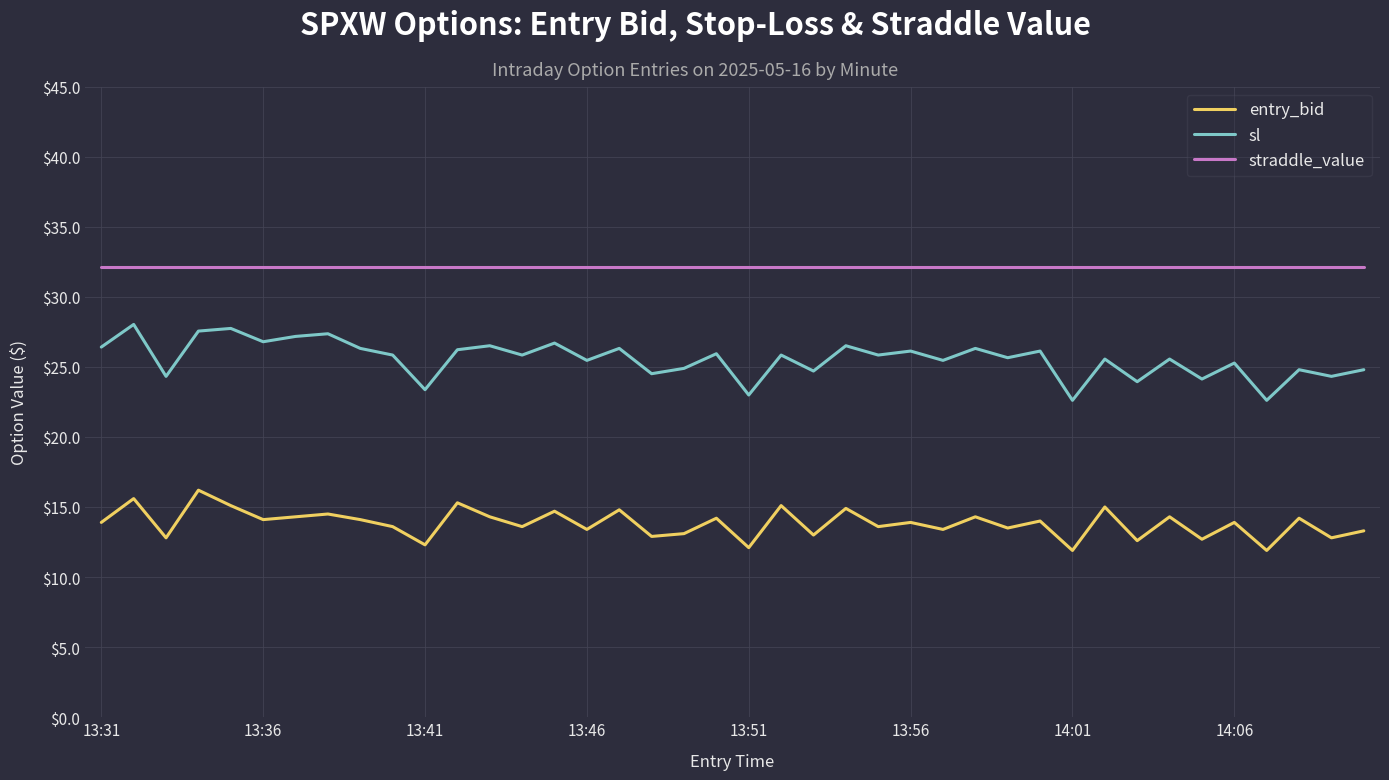

List the series in order of their overall mean, lowest first.

entry_bid, sl, straddle_value